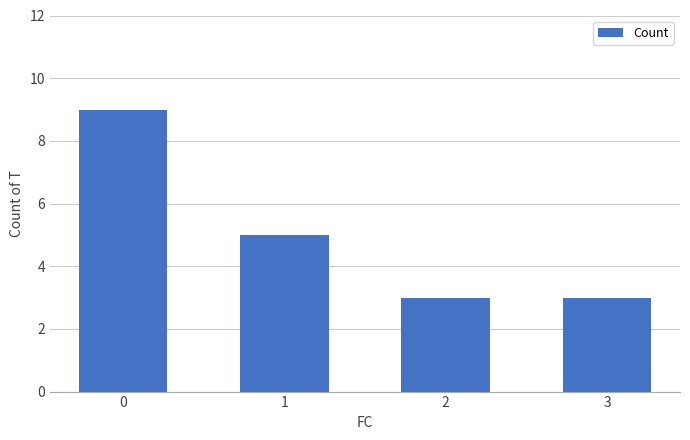

Does the chart contain stacked bars?

No